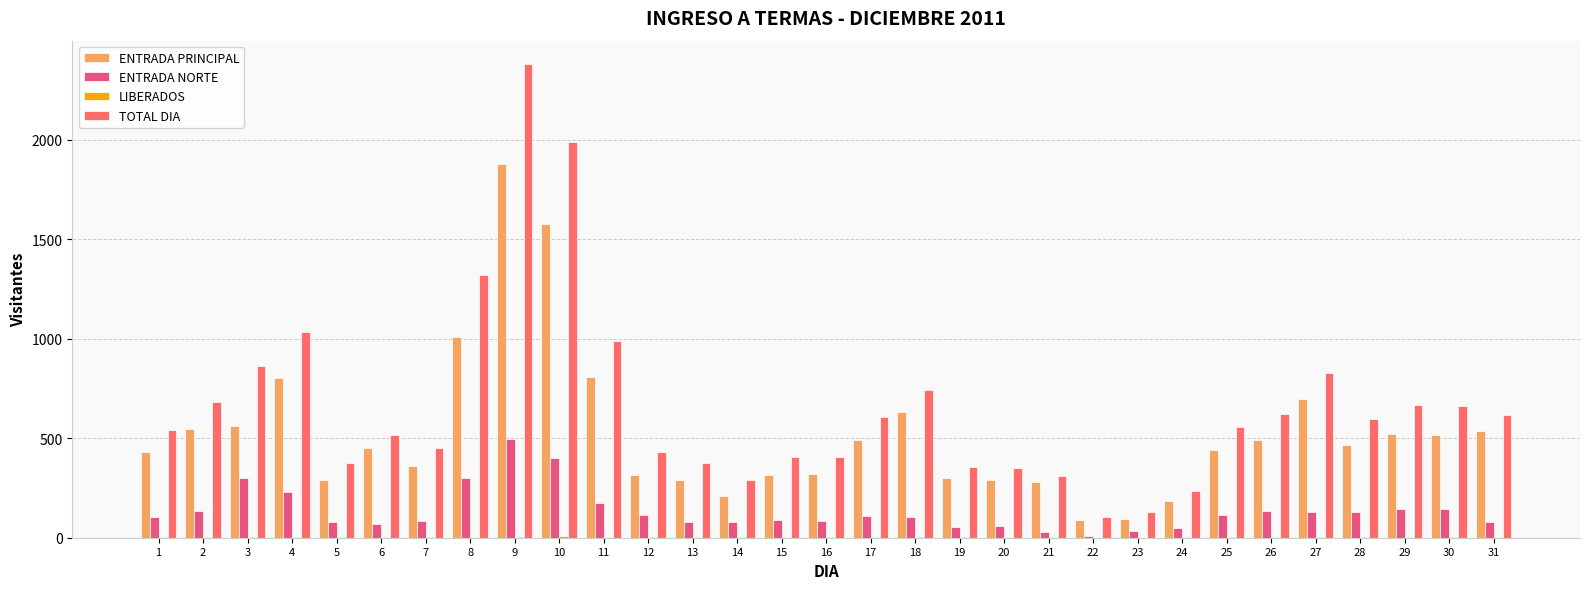

How many data points does each series have?

31